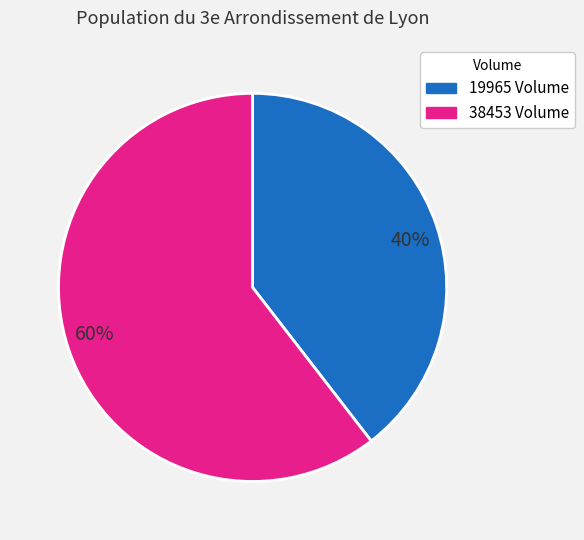

Rank the categories by value from highest to lowest.

38453, 19965